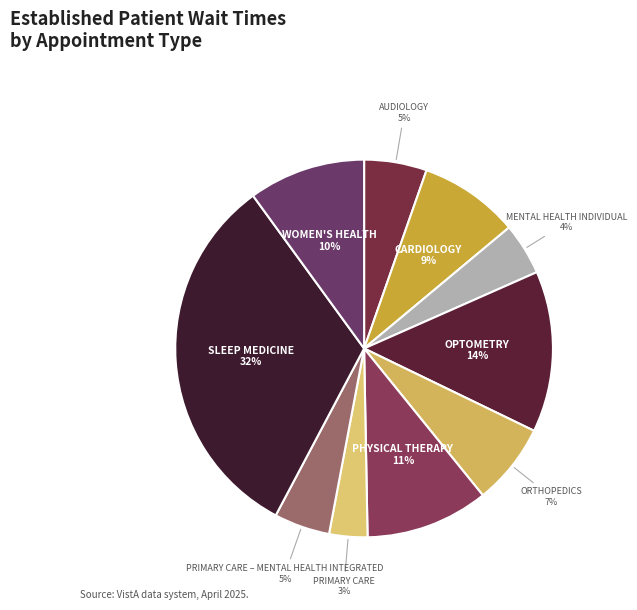

To the nearest percent, what is the difference between the MENTAL HEALTH INDIVIDUAL and ORTHOPEDICS slice percentages?

3%